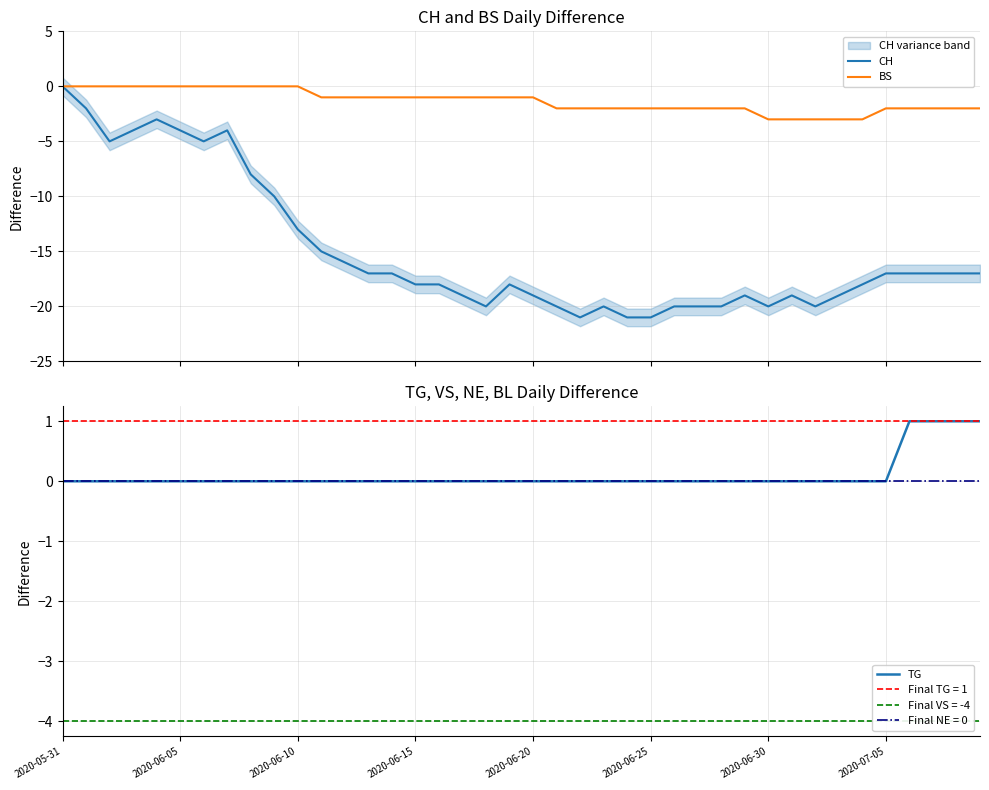

What is the difference between the BS values at 16 and 32?

2